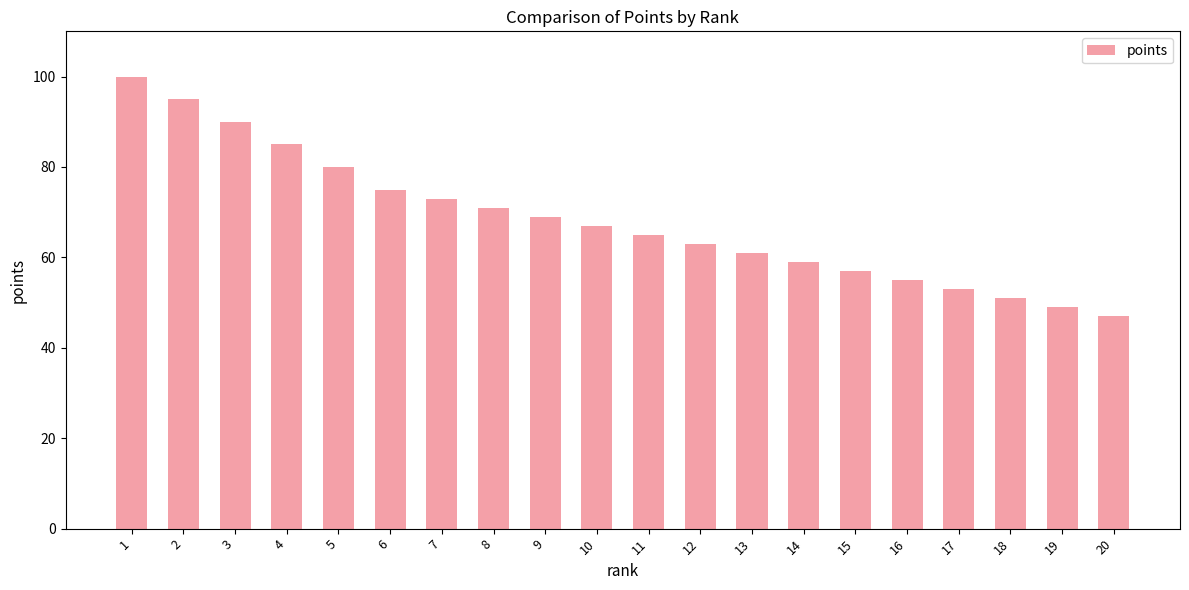

The chart shows a value of 69 at 9. True or false?

True